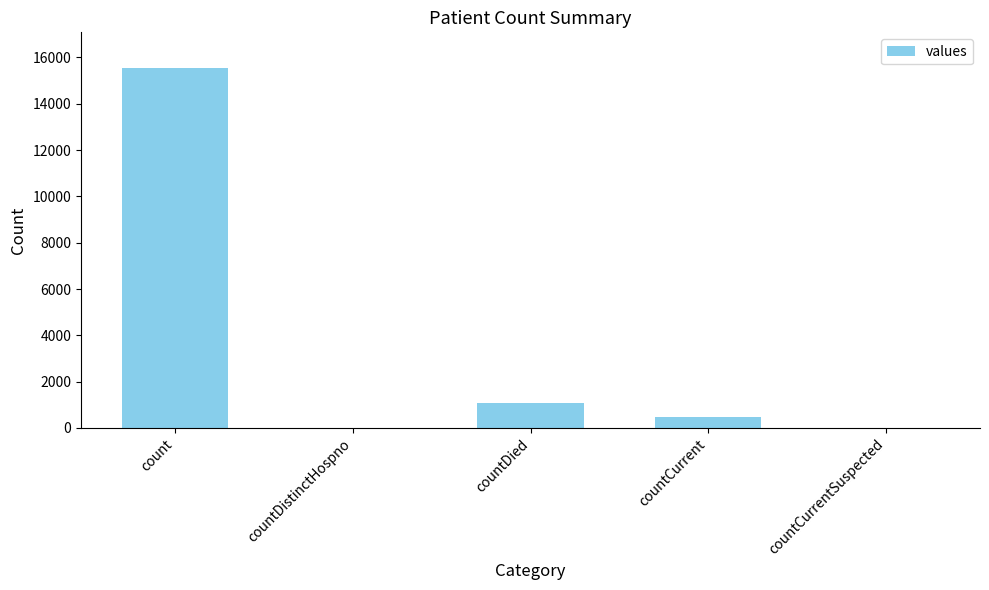

What is the ratio of the value at count to the value at countCurrent?

32.0